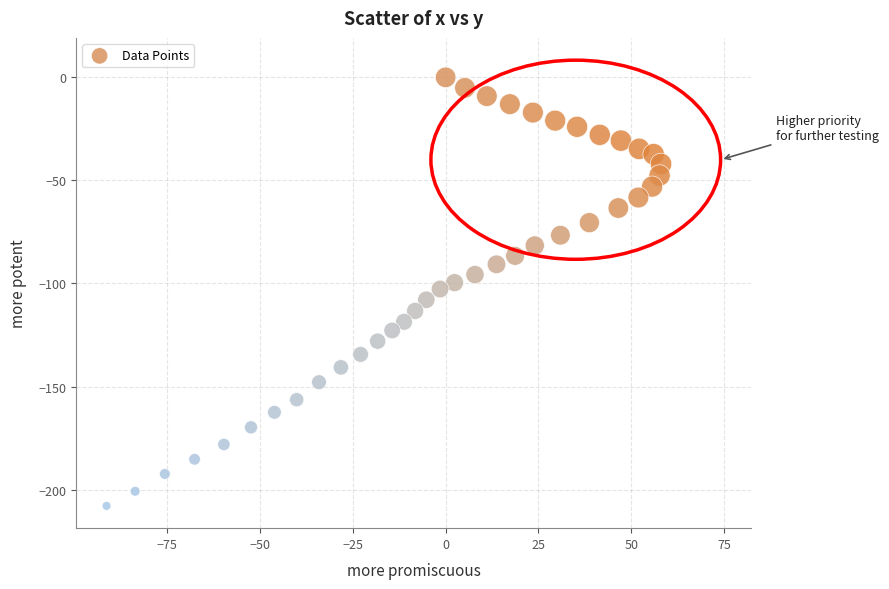

What is the range of X values (max minus min)?

149.3